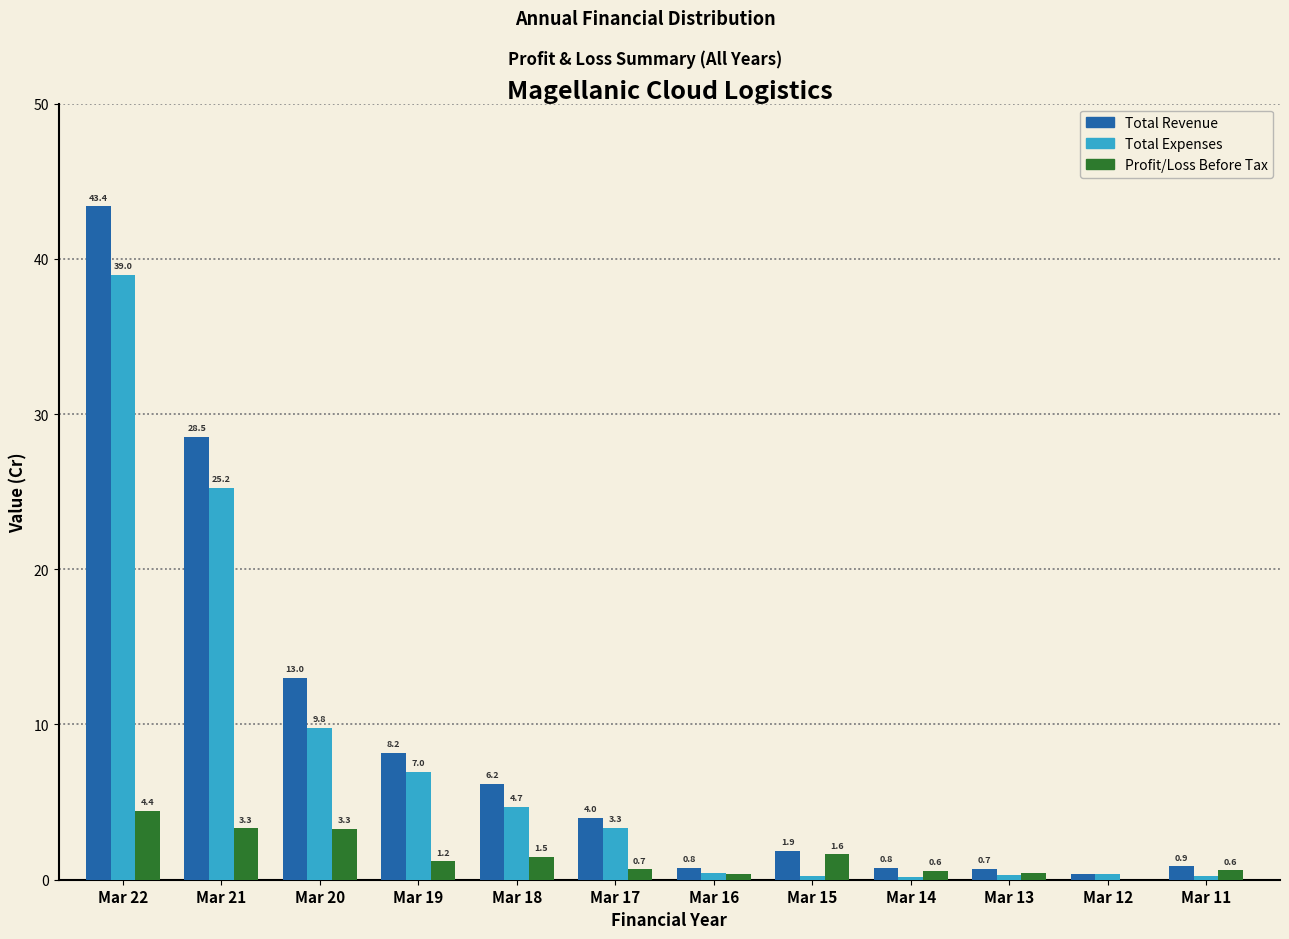

The Total Expenses series shows 40.9 at Mar 21. True or false?

False